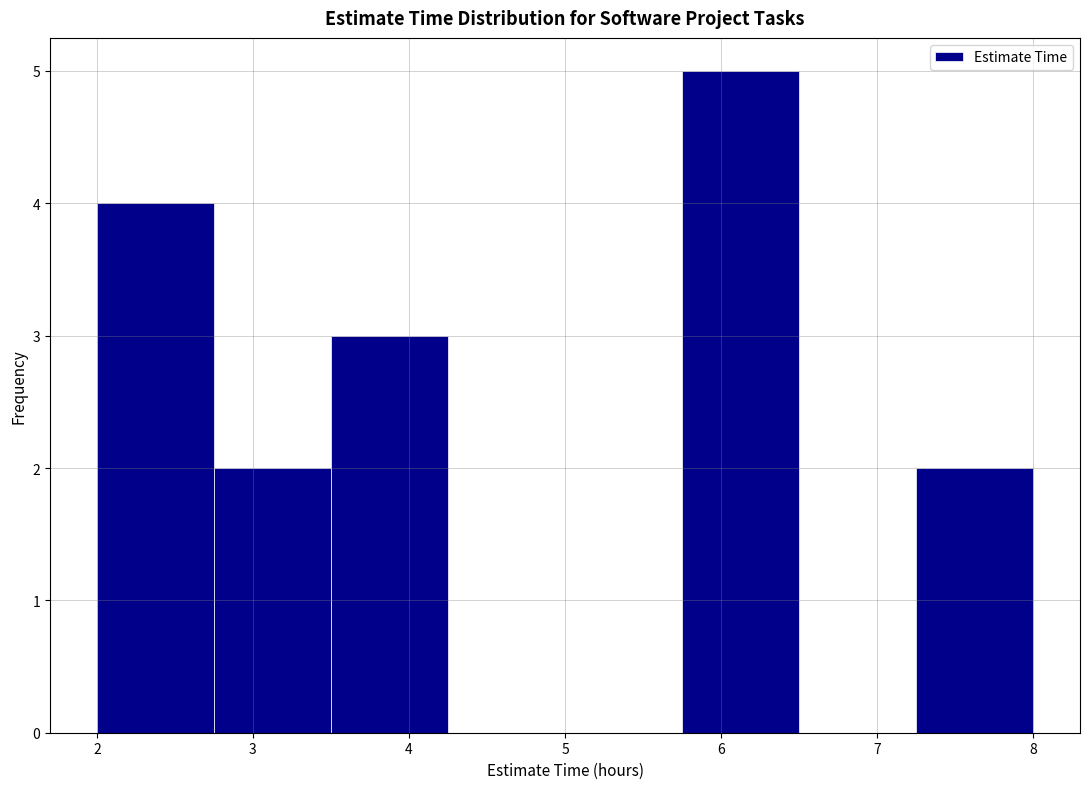

Reading left to right, list every bar in this chart as the range it spans on the x-axis followed by its height. Neither the bar edges nor the heights are printed on the chart, so give them approximately, as read against the axes.

2.00 to 2.75: 4
2.75 to 3.50: 2
3.50 to 4.25: 3
4.25 to 5.00: 0
5.00 to 5.75: 0
5.75 to 6.50: 5
6.50 to 7.25: 0
7.25 to 8.00: 2